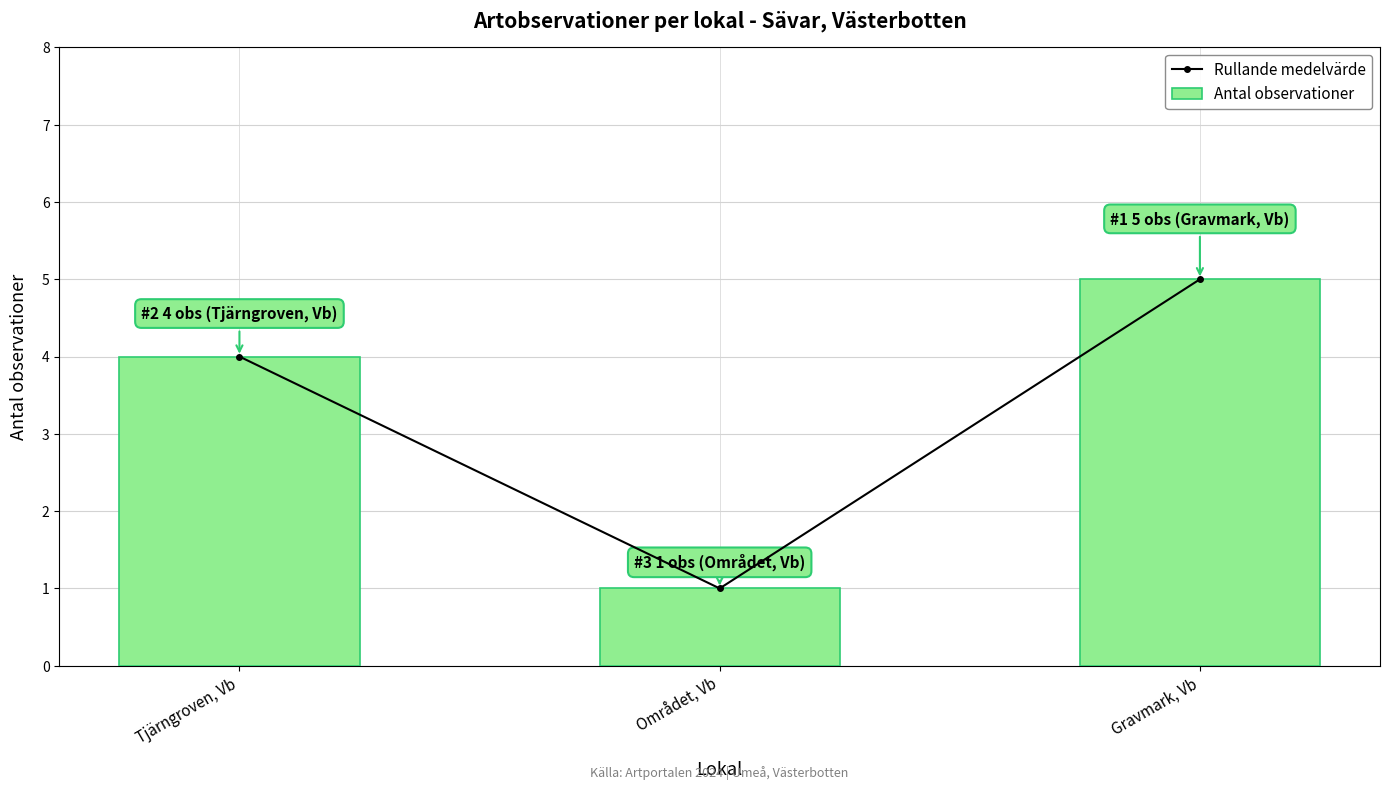

What is the label of the 3rd bar from the left?

Gravmark, Vb